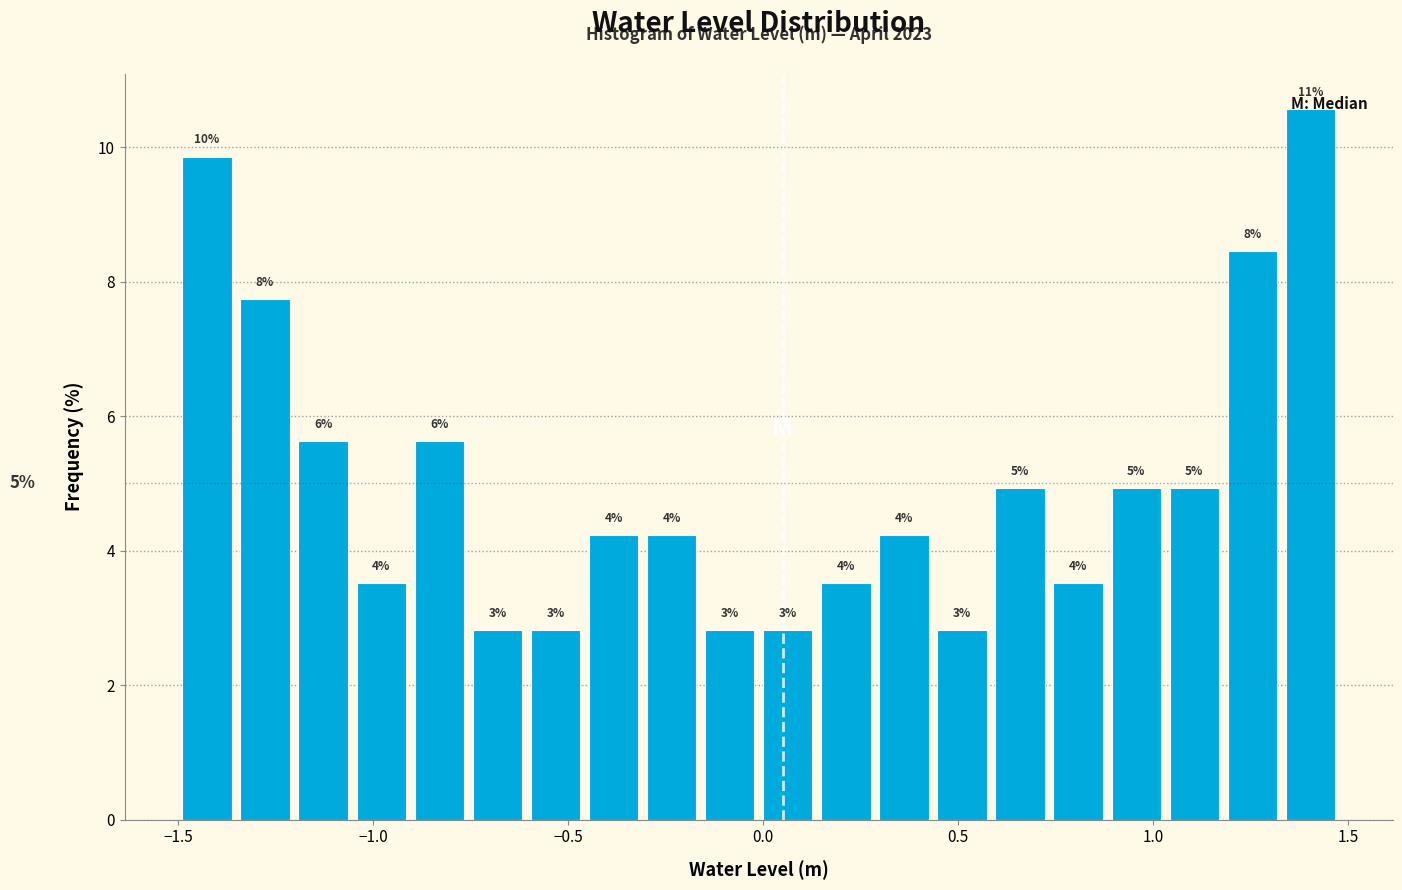

Around what value on the x-axis is the tallest bar? Give the approximate position of its centre, as read against the axis.

1.40